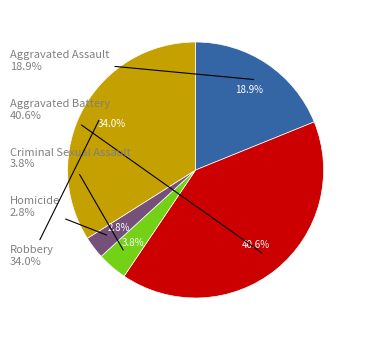

How much of the chart is everything except Robbery?

66.0%